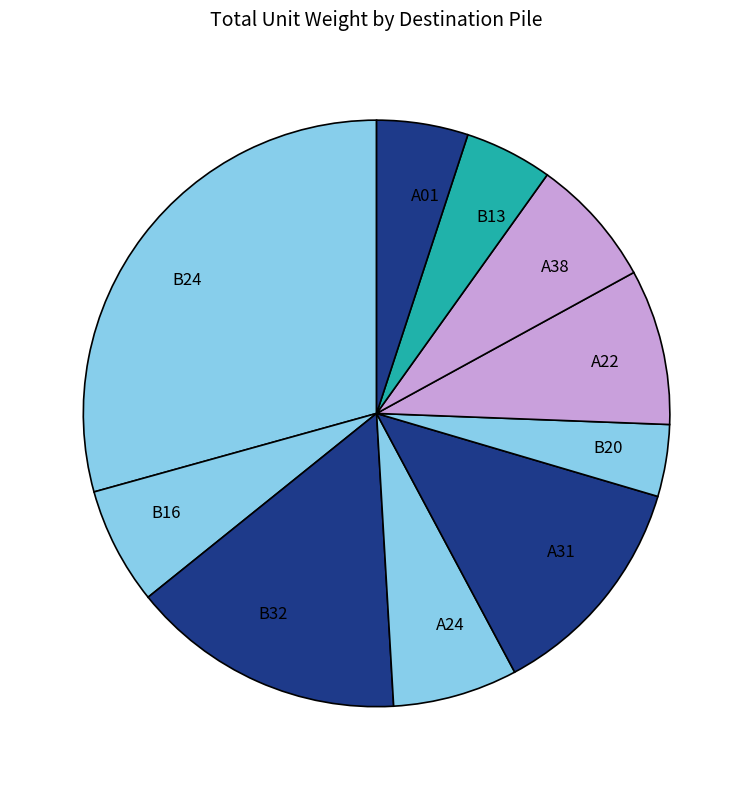

Which has a higher value, A38 or B20?

A38